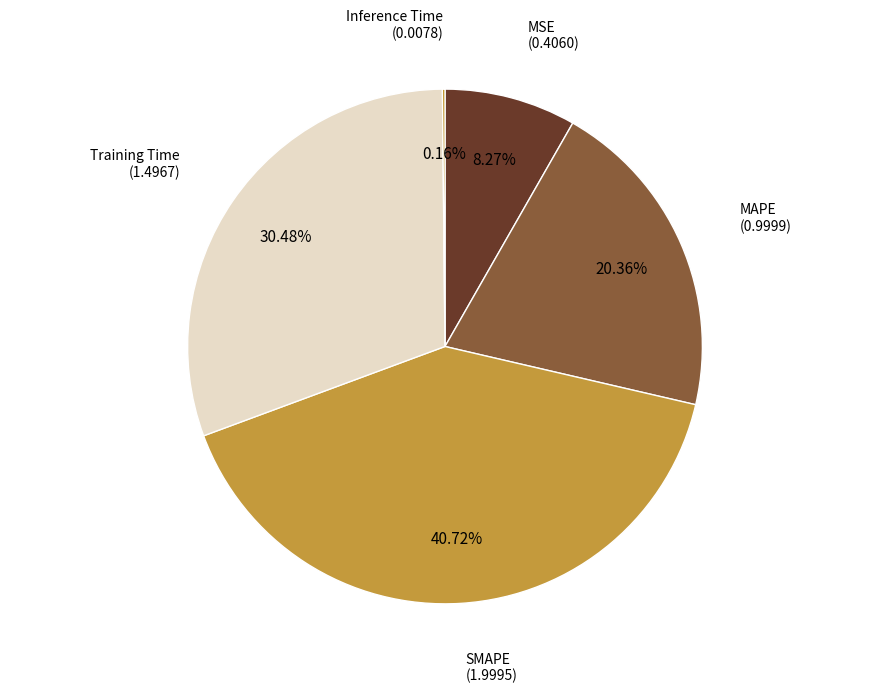

Is there a majority slice in this chart?

No